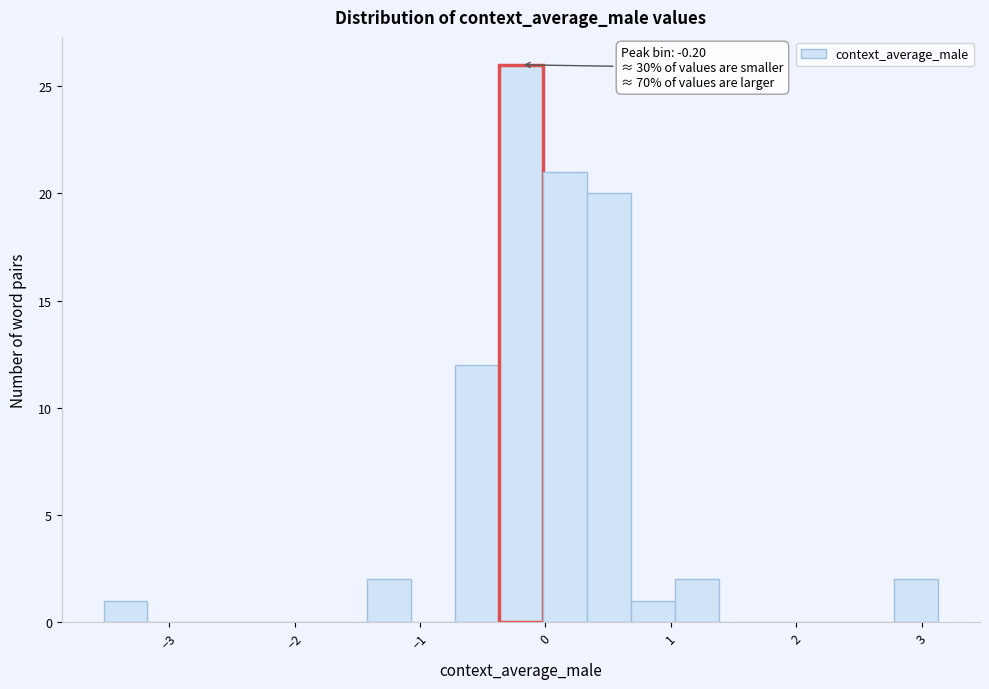

Read against the x-axis, roughly where is the centre of the tallest bar?

-0.2